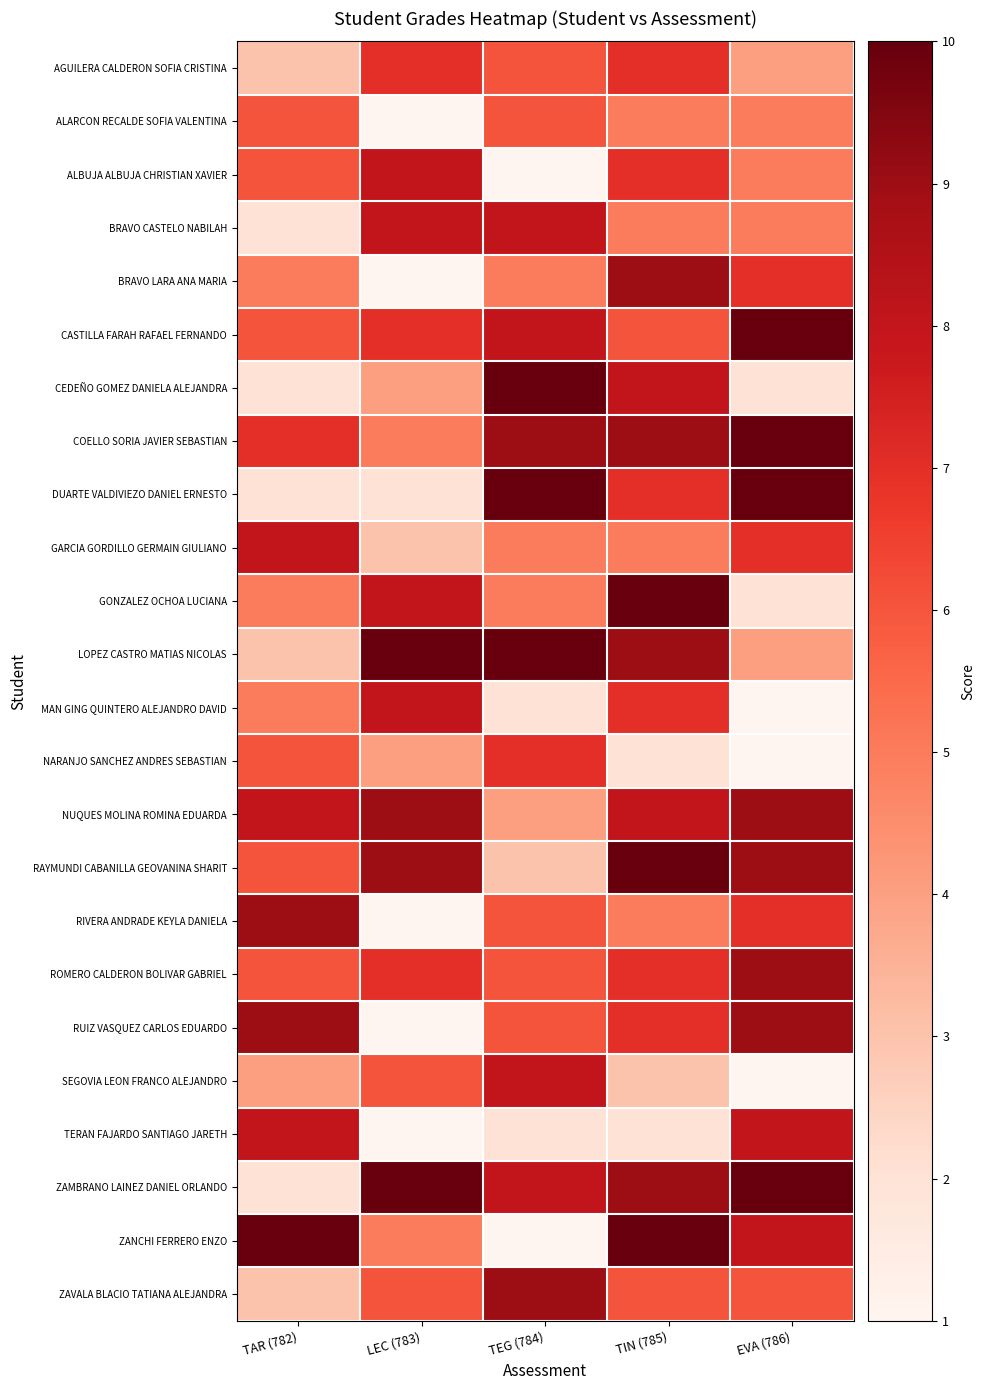

Reading right to left, what are all the values shown in this chart?

AGUILERA CALDERON SOFIA CRISTINA: EVA (786)=4	TIN (785)=7	TEG (784)=6	LEC (783)=7	TAR (782)=3
ALARCON RECALDE SOFIA VALENTINA: EVA (786)=5	TIN (785)=5	TEG (784)=6	LEC (783)=1	TAR (782)=6
ALBUJA ALBUJA CHRISTIAN XAVIER: EVA (786)=5	TIN (785)=7	TEG (784)=1	LEC (783)=8	TAR (782)=6
BRAVO CASTELO NABILAH: EVA (786)=5	TIN (785)=5	TEG (784)=8	LEC (783)=8	TAR (782)=2
BRAVO LARA ANA MARIA: EVA (786)=7	TIN (785)=9	TEG (784)=5	LEC (783)=1	TAR (782)=5
CASTILLA FARAH RAFAEL FERNANDO: EVA (786)=10	TIN (785)=6	TEG (784)=8	LEC (783)=7	TAR (782)=6
CEDEÑO GOMEZ DANIELA ALEJANDRA: EVA (786)=2	TIN (785)=8	TEG (784)=10	LEC (783)=4	TAR (782)=2
COELLO SORIA JAVIER SEBASTIAN: EVA (786)=10	TIN (785)=9	TEG (784)=9	LEC (783)=5	TAR (782)=7
DUARTE VALDIVIEZO DANIEL ERNESTO: EVA (786)=10	TIN (785)=7	TEG (784)=10	LEC (783)=2	TAR (782)=2
GARCIA GORDILLO GERMAIN GIULIANO: EVA (786)=7	TIN (785)=5	TEG (784)=5	LEC (783)=3	TAR (782)=8
GONZALEZ OCHOA LUCIANA: EVA (786)=2	TIN (785)=10	TEG (784)=5	LEC (783)=8	TAR (782)=5
LOPEZ CASTRO MATIAS NICOLAS: EVA (786)=4	TIN (785)=9	TEG (784)=10	LEC (783)=10	TAR (782)=3
MAN GING QUINTERO ALEJANDRO DAVID: EVA (786)=1	TIN (785)=7	TEG (784)=2	LEC (783)=8	TAR (782)=5
NARANJO SANCHEZ ANDRES SEBASTIAN: EVA (786)=1	TIN (785)=2	TEG (784)=7	LEC (783)=4	TAR (782)=6
NUQUES MOLINA ROMINA EDUARDA: EVA (786)=9	TIN (785)=8	TEG (784)=4	LEC (783)=9	TAR (782)=8
RAYMUNDI CABANILLA GEOVANINA SHARIT: EVA (786)=9	TIN (785)=10	TEG (784)=3	LEC (783)=9	TAR (782)=6
RIVERA ANDRADE KEYLA DANIELA: EVA (786)=7	TIN (785)=5	TEG (784)=6	LEC (783)=1	TAR (782)=9
ROMERO CALDERON BOLIVAR GABRIEL: EVA (786)=9	TIN (785)=7	TEG (784)=6	LEC (783)=7	TAR (782)=6
RUIZ VASQUEZ CARLOS EDUARDO: EVA (786)=9	TIN (785)=7	TEG (784)=6	LEC (783)=1	TAR (782)=9
SEGOVIA LEON FRANCO ALEJANDRO: EVA (786)=1	TIN (785)=3	TEG (784)=8	LEC (783)=6	TAR (782)=4
TERAN FAJARDO SANTIAGO JARETH: EVA (786)=8	TIN (785)=2	TEG (784)=2	LEC (783)=1	TAR (782)=8
ZAMBRANO LAINEZ DANIEL ORLANDO: EVA (786)=10	TIN (785)=9	TEG (784)=8	LEC (783)=10	TAR (782)=2
ZANCHI FERRERO ENZO: EVA (786)=8	TIN (785)=10	TEG (784)=1	LEC (783)=5	TAR (782)=10
ZAVALA BLACIO TATIANA ALEJANDRA: EVA (786)=6	TIN (785)=6	TEG (784)=9	LEC (783)=6	TAR (782)=3